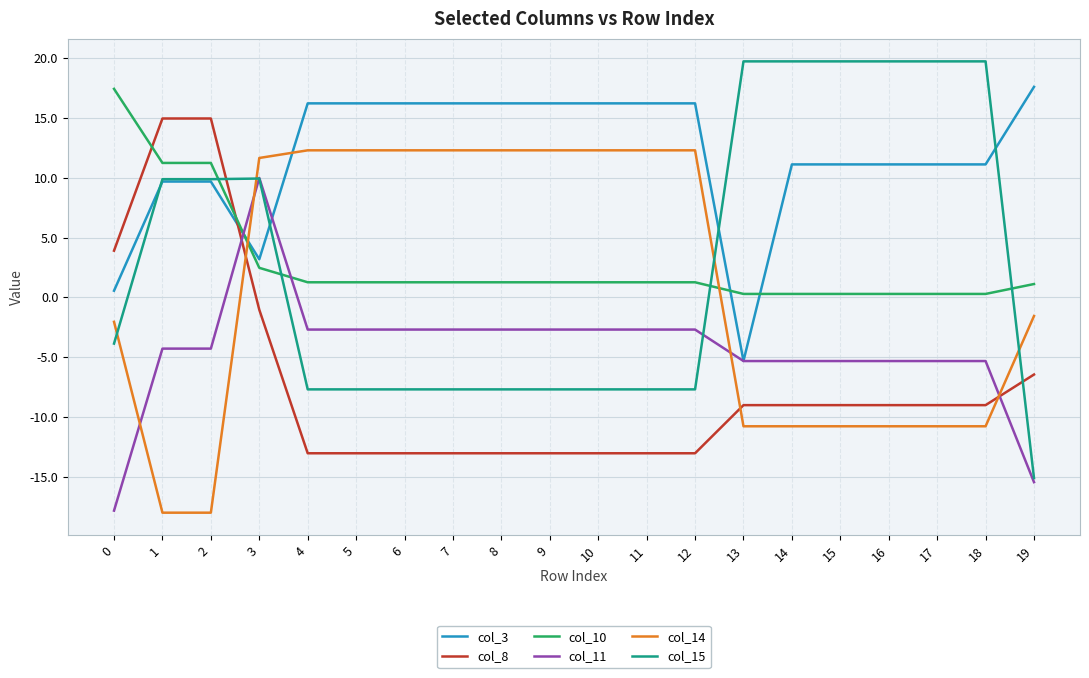

The col_14 series shows -15.3 at 17. True or false?

False